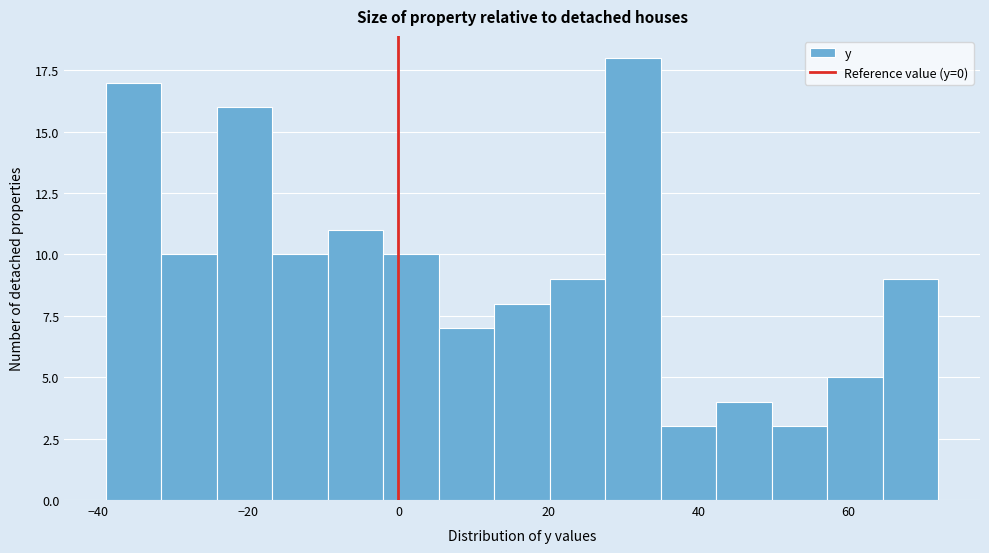

Read against the x-axis, roughly where is the centre of the tallest bar?

32